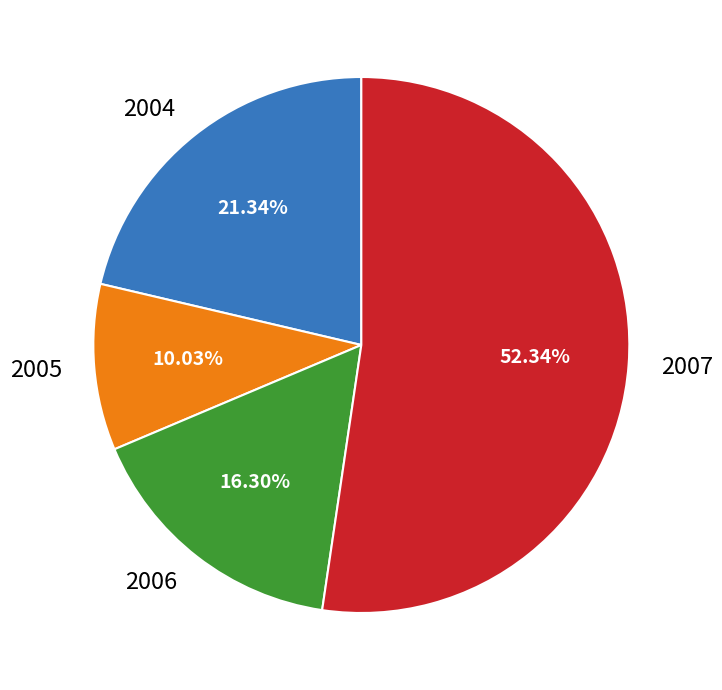

How many segments does this pie chart have?

4